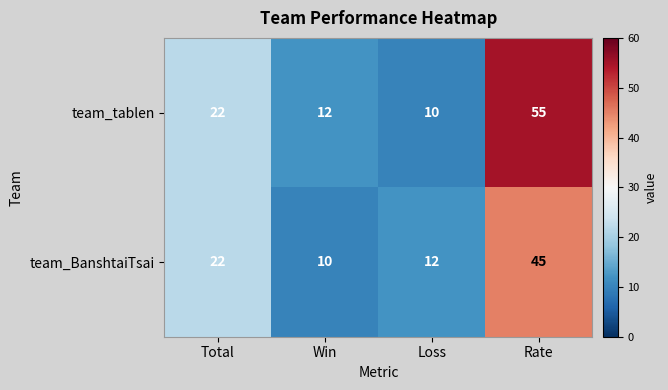

What is the spread (max minus min) of values at Win?

2